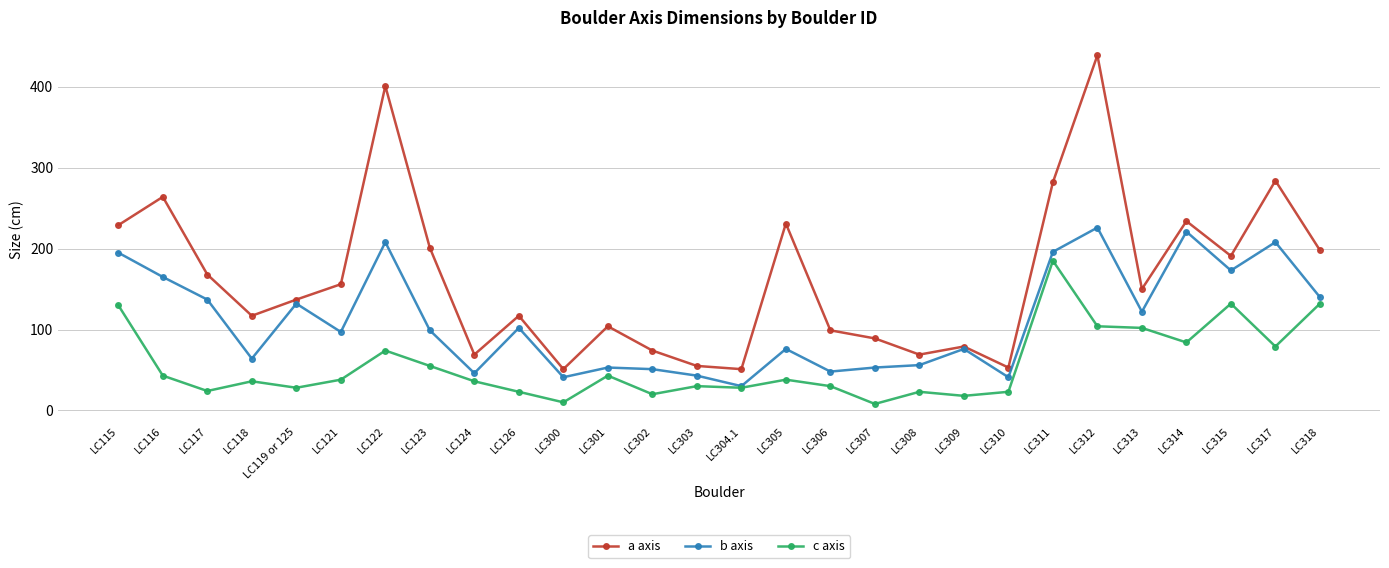

True or false: c axis and a axis cross at least once.

False